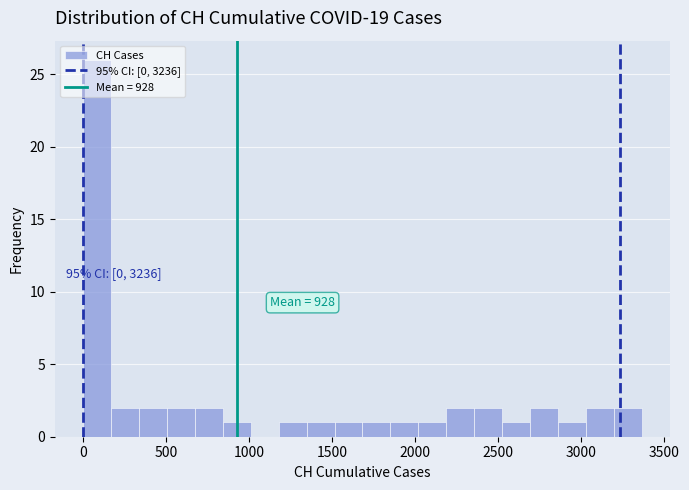

Read against the x-axis, roughly where is the centre of the tallest bar?

100